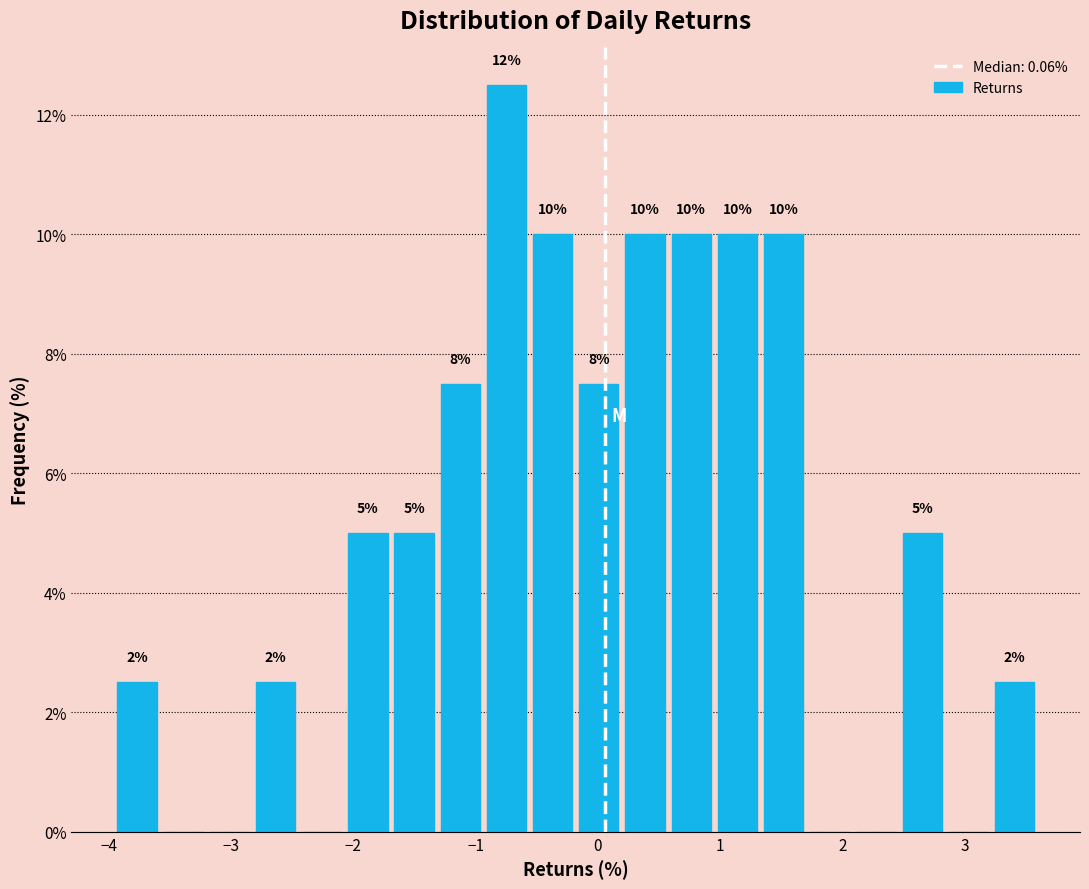

Read against the x-axis, roughly where is the centre of the tallest bar?

-0.7